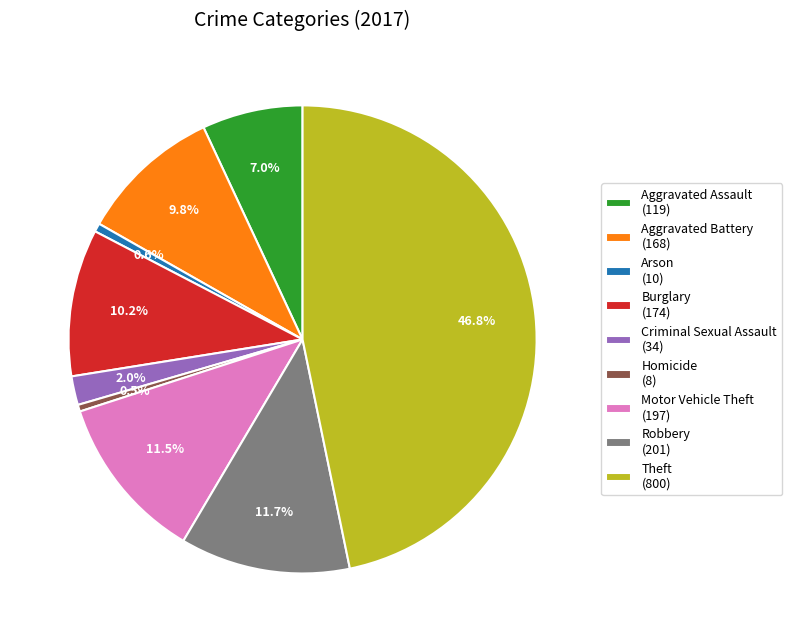

How many segments does this pie chart have?

9